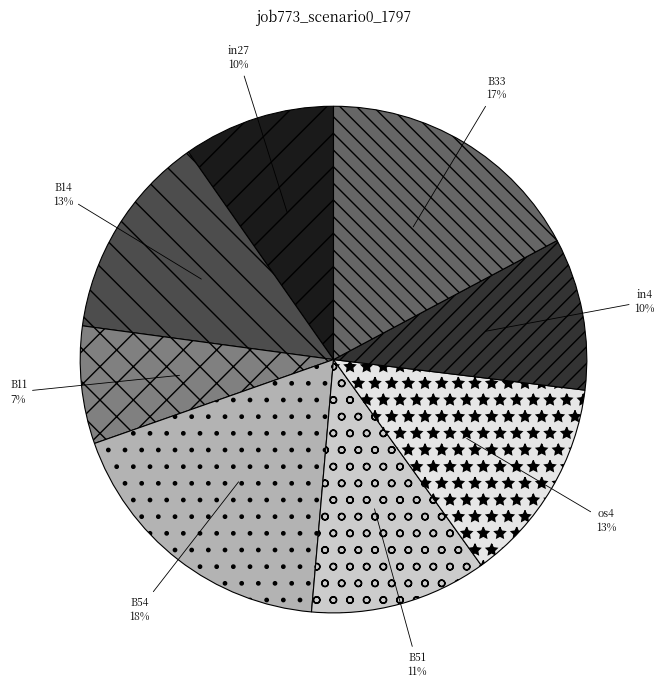

To the nearest percent, what is the average slice percentage?

12%